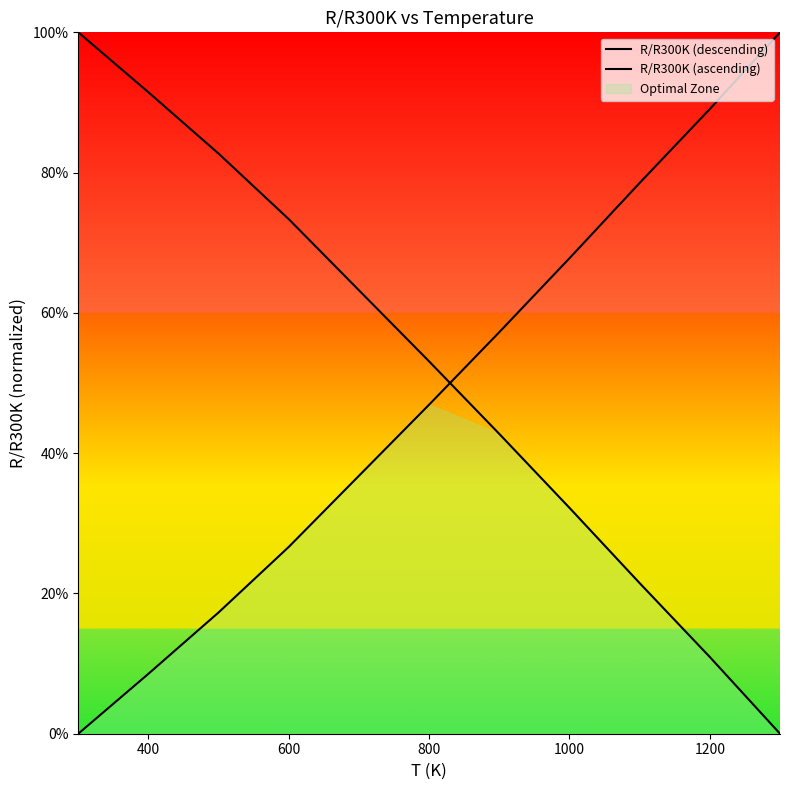

What is the sum of all R/R300K (ascending) values?

5.3